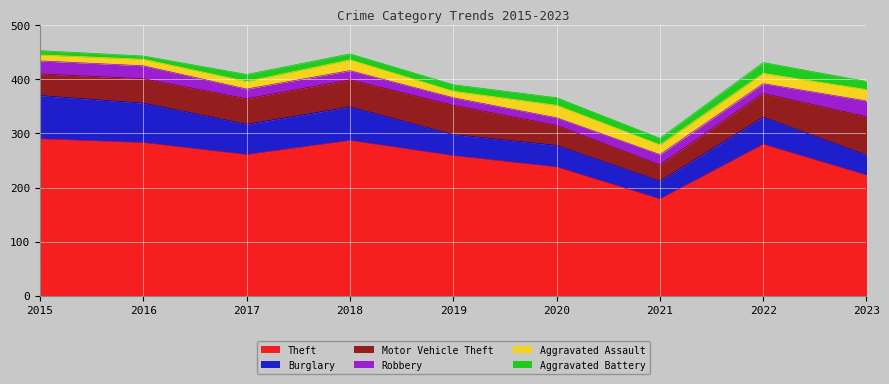

True or false: Burglary has a value of 39 at 2019.

True